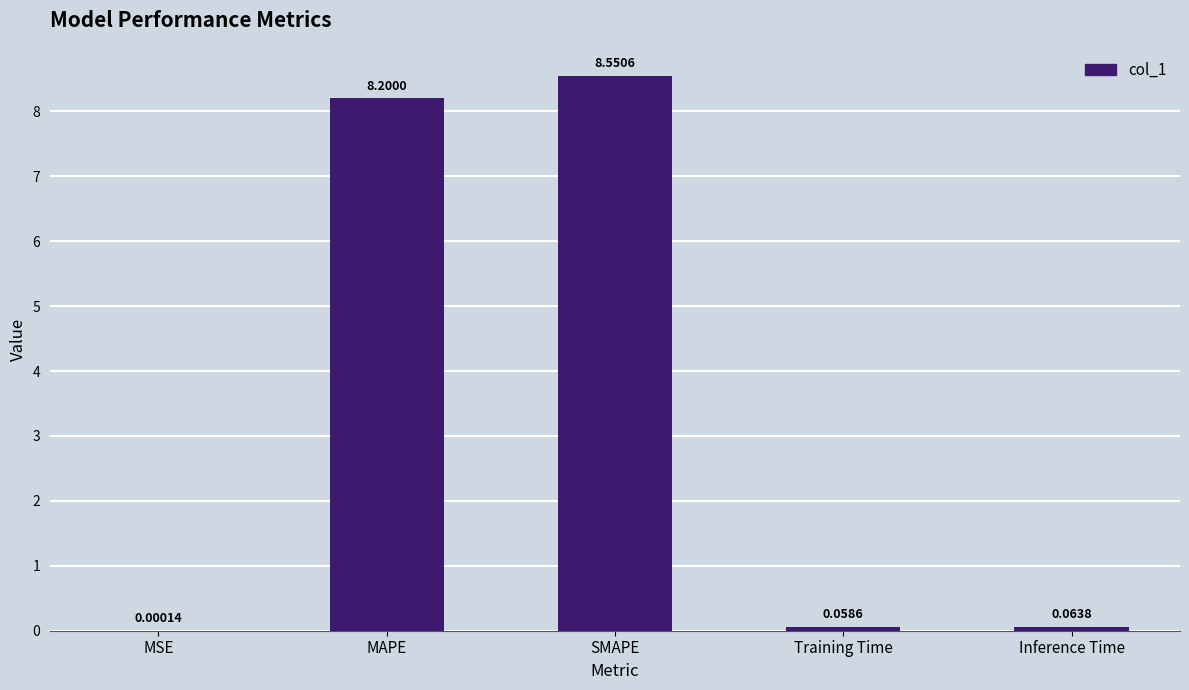

What is the sum of the values at MAPE and Inference Time?

8.3